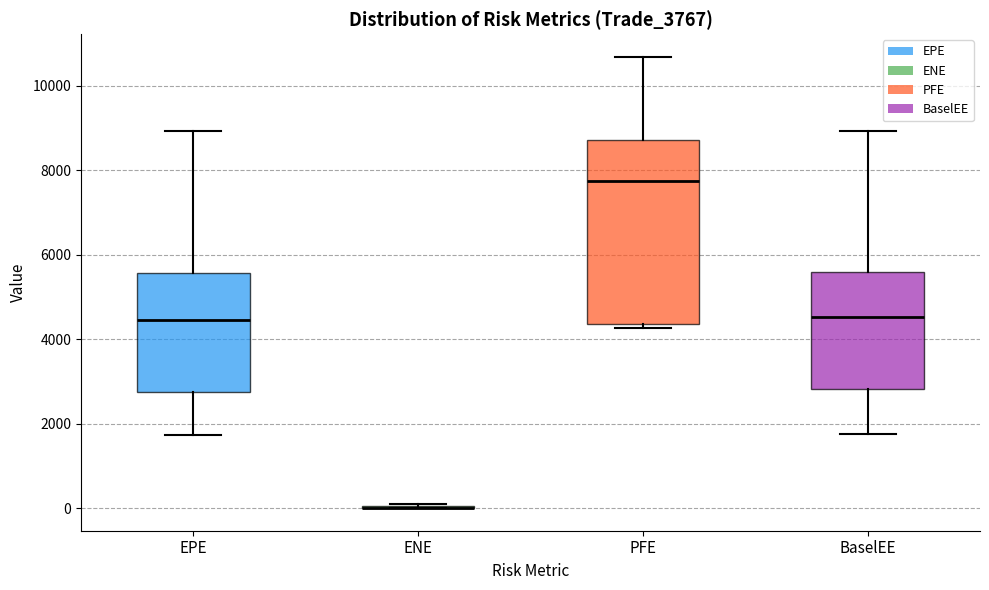

Reading left to right, read every box against the y-axis: the position of its median line, the range the box covers, and the ends of its whiskers. The values are not printed on the chart, so give them approximately, as read against the axis.

EPE: median 4400, box 2800 to 5600, whiskers 1800 to 9000
ENE: box collapsed to a line at 0, whiskers 0 to 0
PFE: median 7800, box 4400 to 8800, whiskers 4200 to 10600
BaselEE: median 4600, box 2800 to 5600, whiskers 1800 to 9000